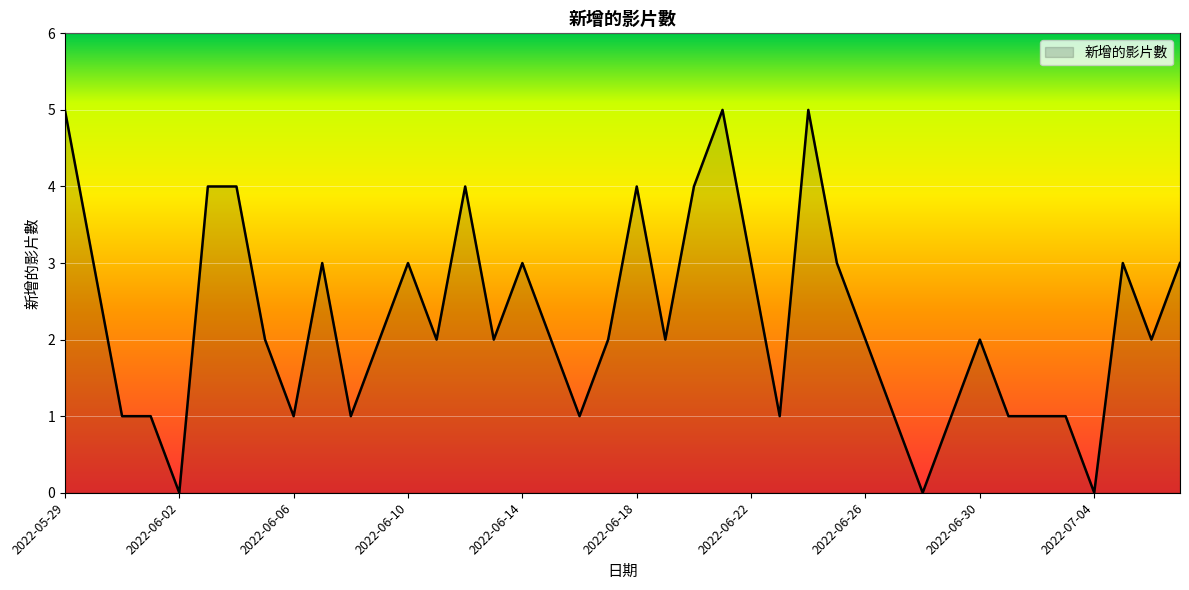

What is the difference between the maximum and minimum values?

5